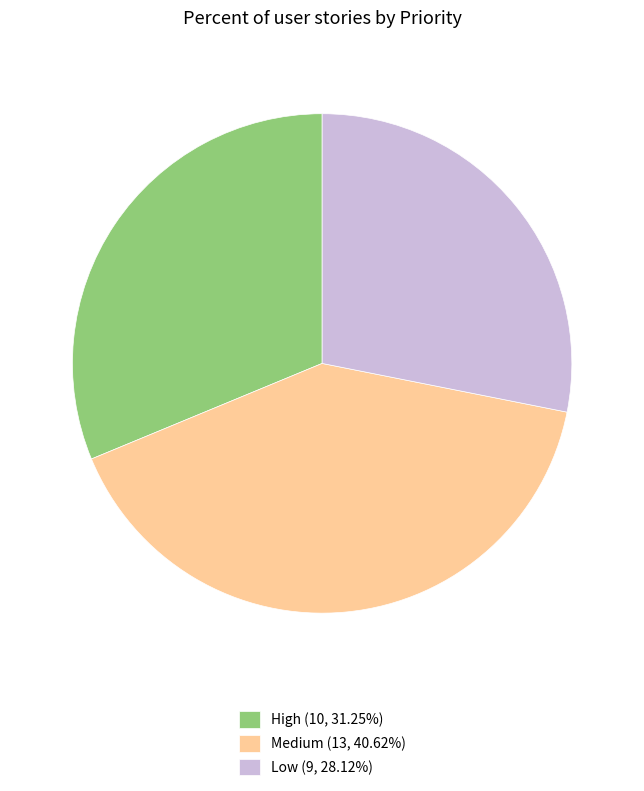

Is the sum of Low (9, 28.12%) and Medium (13, 40.62%) greater than half?

Yes